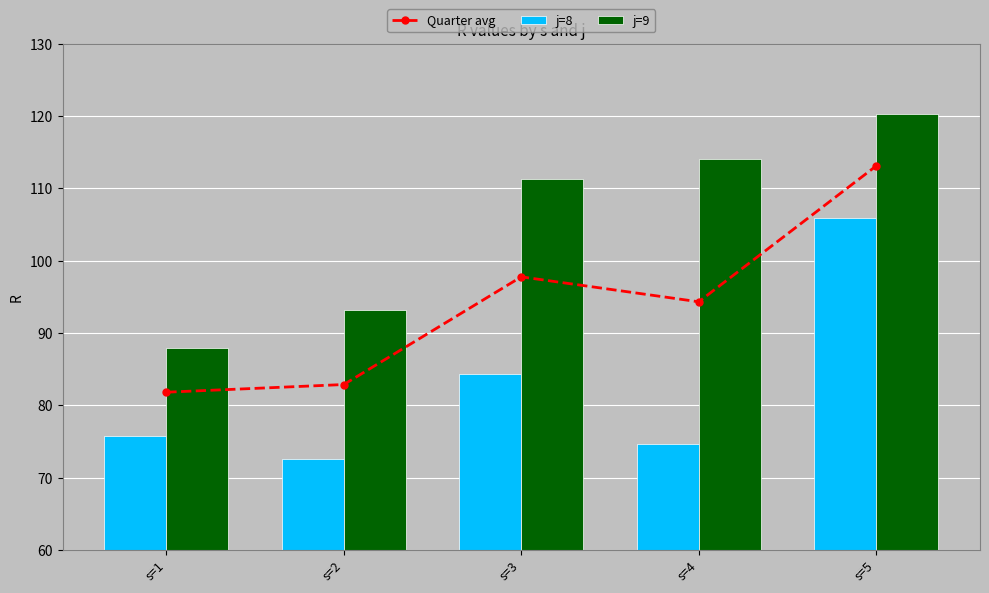

The j=9 series shows 182.9 at s=5. True or false?

False